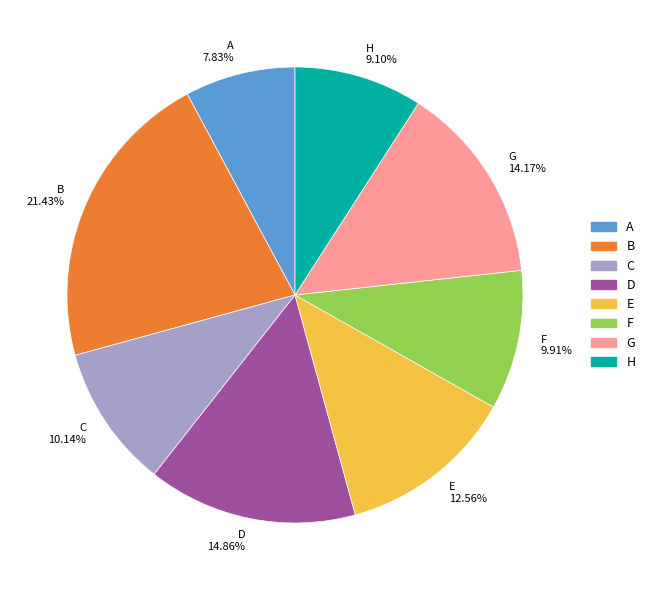

What percentage is the G slice, to the nearest percent?

14%